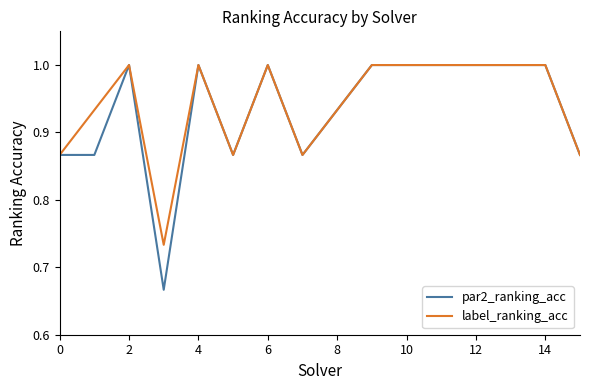

Which series has the widest spread of values?

par2_ranking_acc